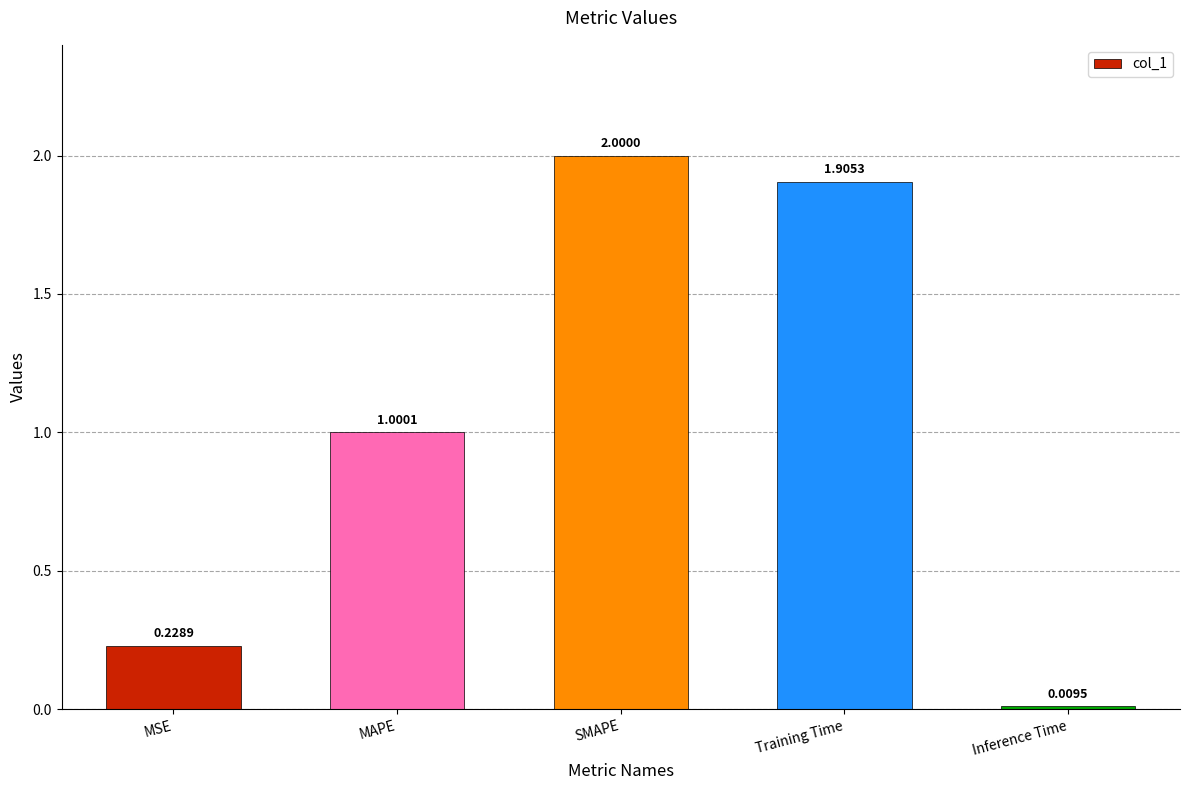

How many bars are there in total?

5